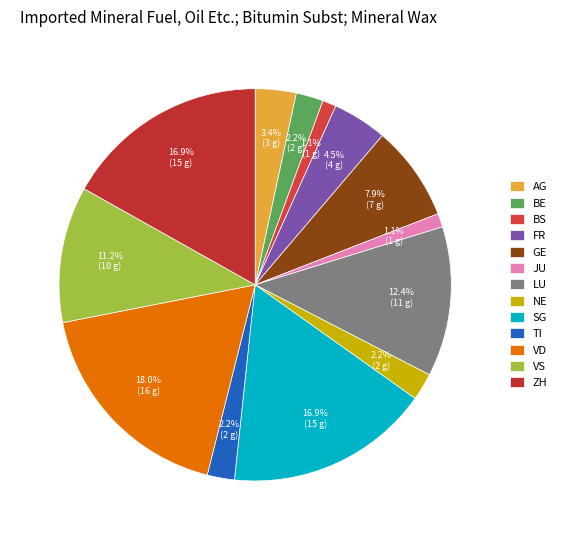

How many slices are in this pie chart?

13